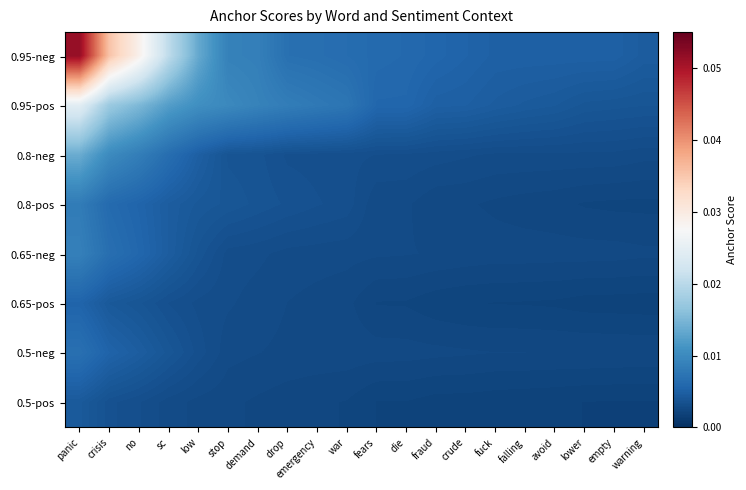

Reading left to right, transcribe all the data shown in this chart.

0.95-neg: panic=0.1	crisis=0.0	no=0.0	sc=0.0	low=0.0	stop=0.0	demand=0.0	drop=0.0	emergency=0.0	war=0.0	fears=0.0	die=0.0	fraud=0.0	crude=0.0	fuck=0.0	falling=0.0	avoid=0.0	lower=0.0	empty=0.0	warning=0.0
0.95-pos: panic=0.0	crisis=0.0	no=0.0	sc=0.0	low=0.0	stop=0.0	demand=0.0	drop=0.0	emergency=0.0	war=0.0	fears=0.0	die=0.0	fraud=0.0	crude=0.0	fuck=0.0	falling=0.0	avoid=0.0	lower=0.0	empty=0.0	warning=0.0
0.8-neg: panic=0.0	crisis=0.0	no=0.0	sc=0.0	low=0.0	stop=0.0	demand=0.0	drop=0.0	emergency=0.0	war=0.0	fears=0.0	die=0.0	fraud=0.0	crude=0.0	fuck=0.0	falling=0.0	avoid=0.0	lower=0.0	empty=0.0	warning=0.0
0.8-pos: panic=0.0	crisis=0.0	no=0.0	sc=0.0	low=0.0	stop=0.0	demand=0.0	drop=0.0	emergency=0.0	war=0.0	fears=0.0	die=0.0	fraud=0.0	crude=0.0	fuck=0.0	falling=0.0	avoid=0.0	lower=0.0	empty=0.0	warning=0.0
0.65-neg: panic=0.0	crisis=0.0	no=0.0	sc=0.0	low=0.0	stop=0.0	demand=0.0	drop=0.0	emergency=0.0	war=0.0	fears=0.0	die=0.0	fraud=0.0	crude=0.0	fuck=0.0	falling=0.0	avoid=0.0	lower=0.0	empty=0.0	warning=0.0
0.65-pos: panic=0.0	crisis=0.0	no=0.0	sc=0.0	low=0.0	stop=0.0	demand=0.0	drop=0.0	emergency=0.0	war=0.0	fears=0.0	die=0.0	fraud=0.0	crude=0.0	fuck=0.0	falling=0.0	avoid=0.0	lower=0.0	empty=0.0	warning=0.0
0.5-neg: panic=0.0	crisis=0.0	no=0.0	sc=0.0	low=0.0	stop=0.0	demand=0.0	drop=0.0	emergency=0.0	war=0.0	fears=0.0	die=0.0	fraud=0.0	crude=0.0	fuck=0.0	falling=0.0	avoid=0.0	lower=0.0	empty=0.0	warning=0.0
0.5-pos: panic=0.0	crisis=0.0	no=0.0	sc=0.0	low=0.0	stop=0.0	demand=0.0	drop=0.0	emergency=0.0	war=0.0	fears=0.0	die=0.0	fraud=0.0	crude=0.0	fuck=0.0	falling=0.0	avoid=0.0	lower=0.0	empty=0.0	warning=0.0